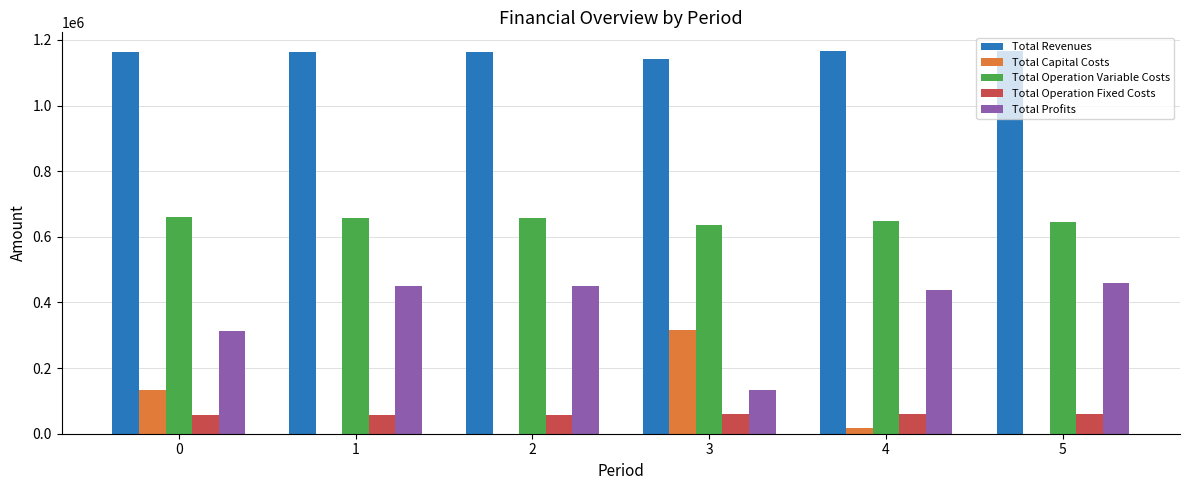

The Total Operation Variable Costs series shows 1040528.8 at 0. True or false?

False